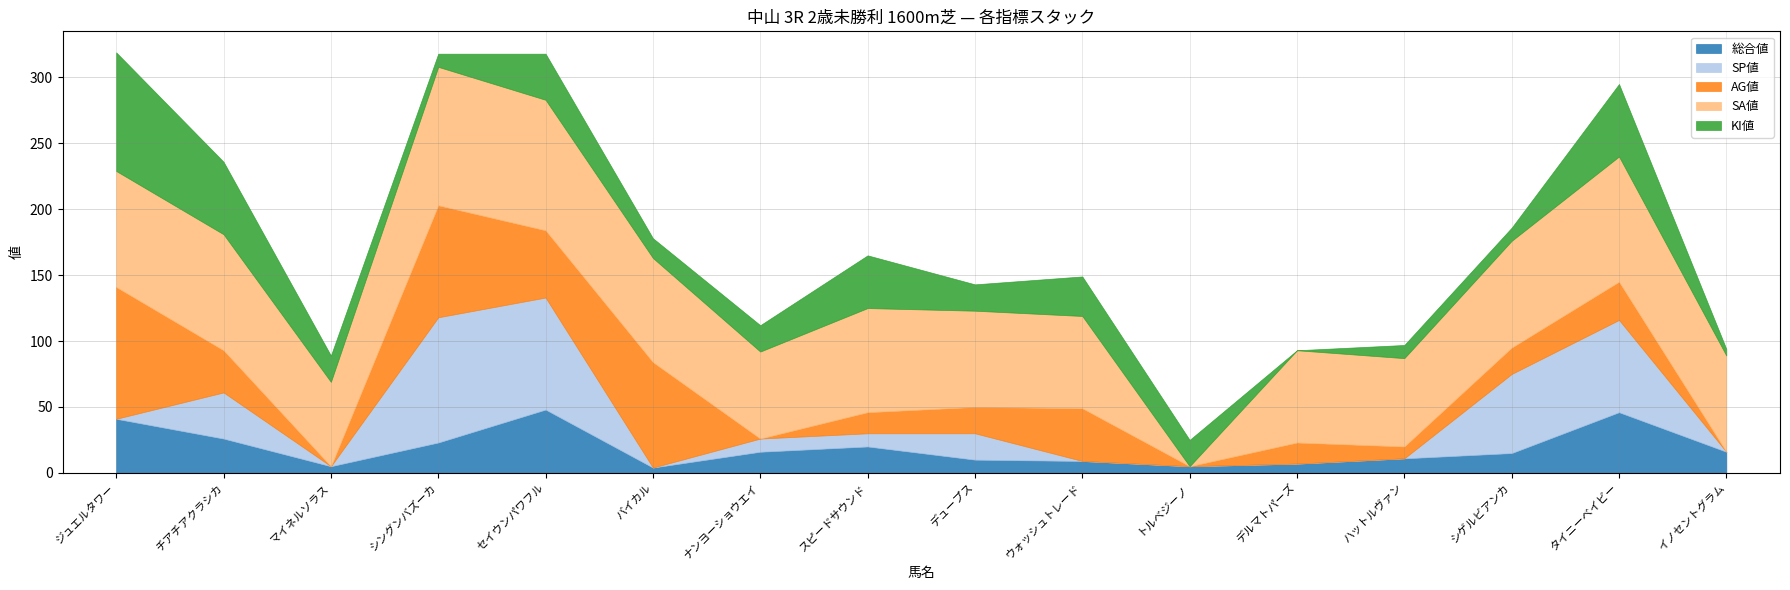

What is the label of the 12th point from the right?

セイウンパワフル